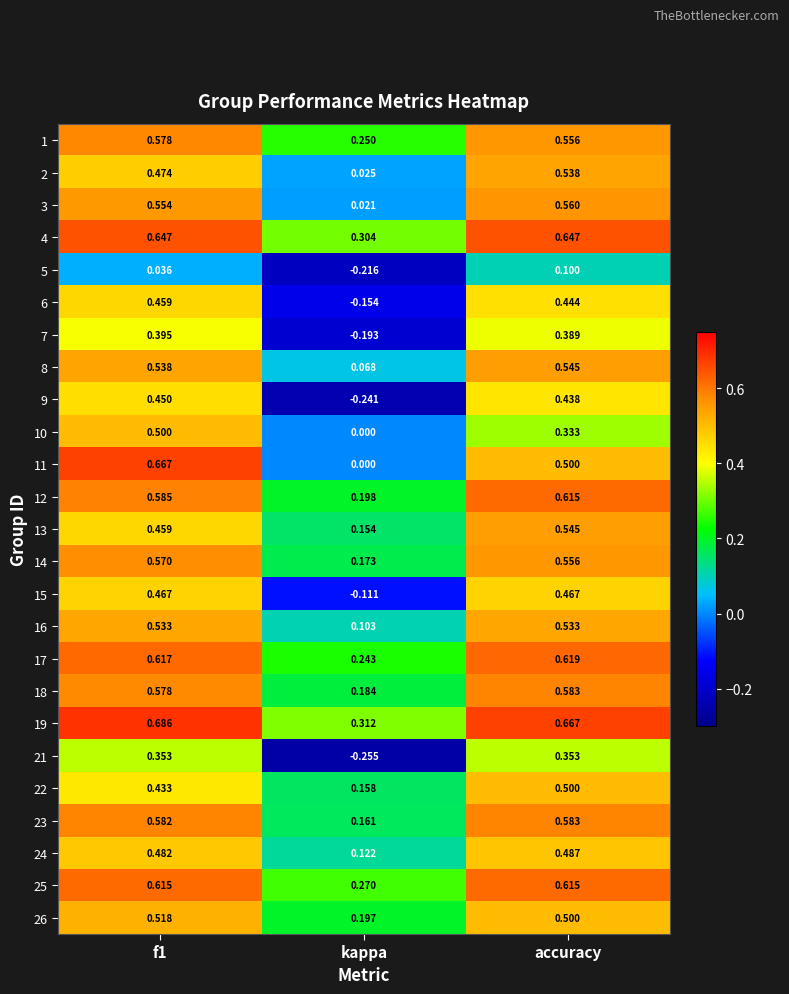

Which label corresponds to the smallest value in the chart?

kappa